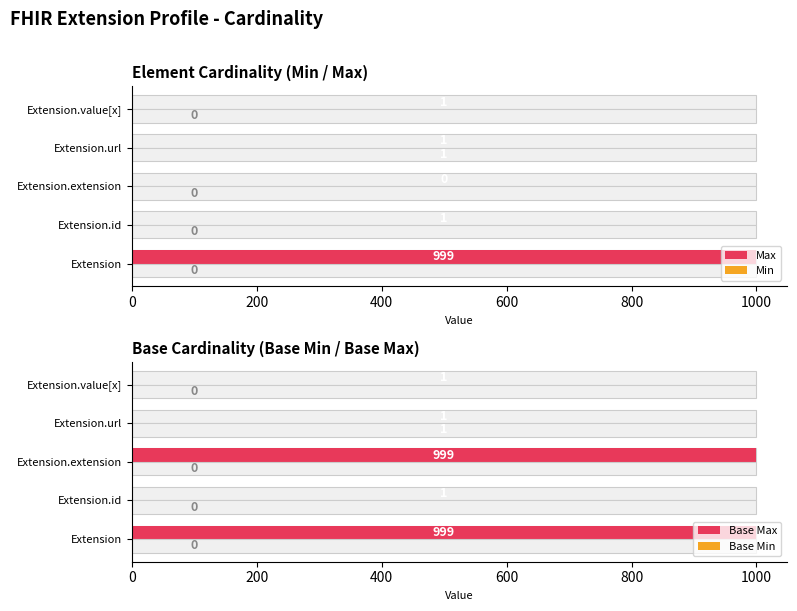

Reading left to right, extract all data points from this chart.

Max: 999	1	0	1	1
Min: 0	0	0	1	0
Base Max: 999	1	999	1	1
Base Min: 0	0	0	1	0